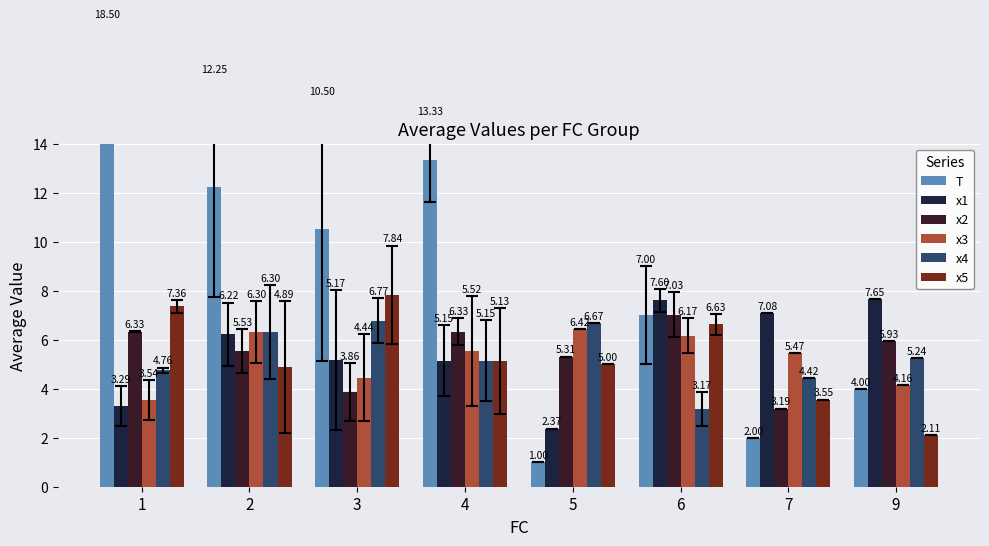

How many data points does each series have?

8